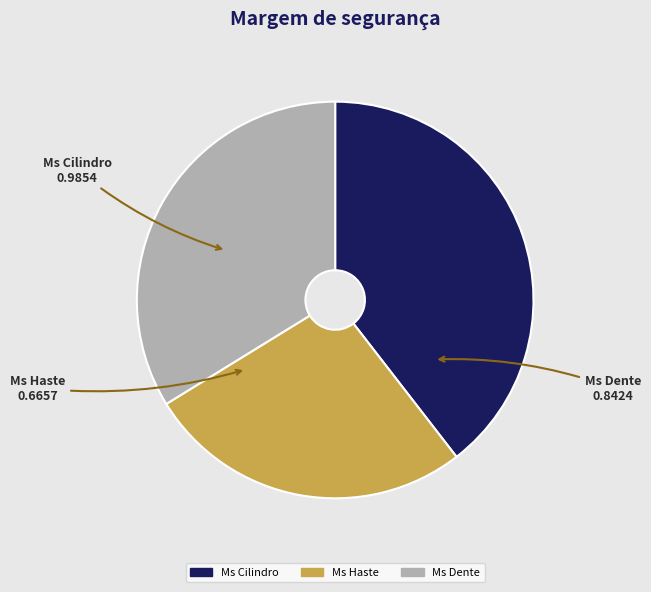

Do Ms Dente and Ms Haste together represent more than half of the pie?

Yes